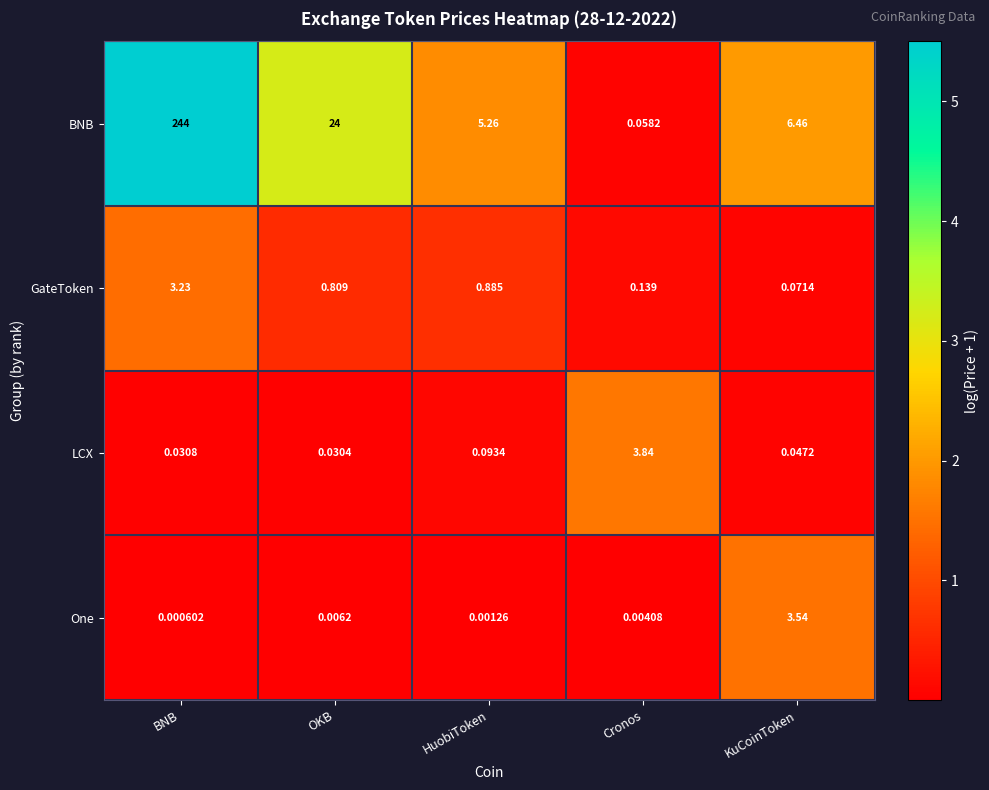

Rank the categories by One value from lowest to highest.

BNB, HuobiToken, Cronos, OKB, KuCoinToken